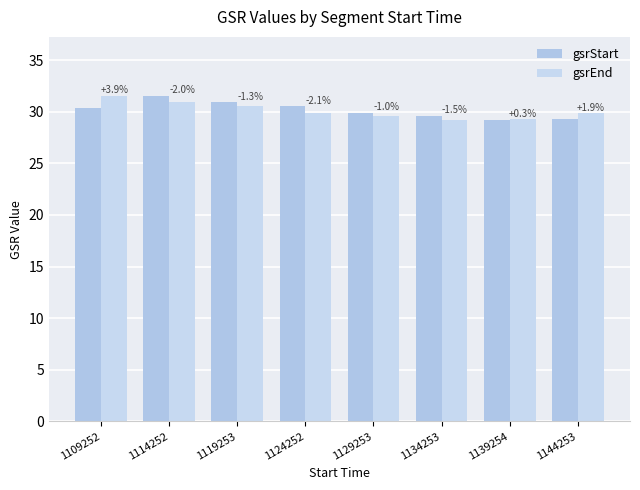

List the series in order of their peak value, highest first.

gsrStart, gsrEnd